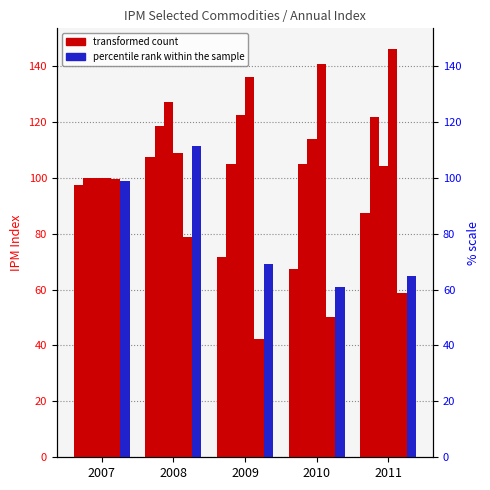

Is it true that IPM LOS DEMAS MAICES equals 118.5 at 2008?

True